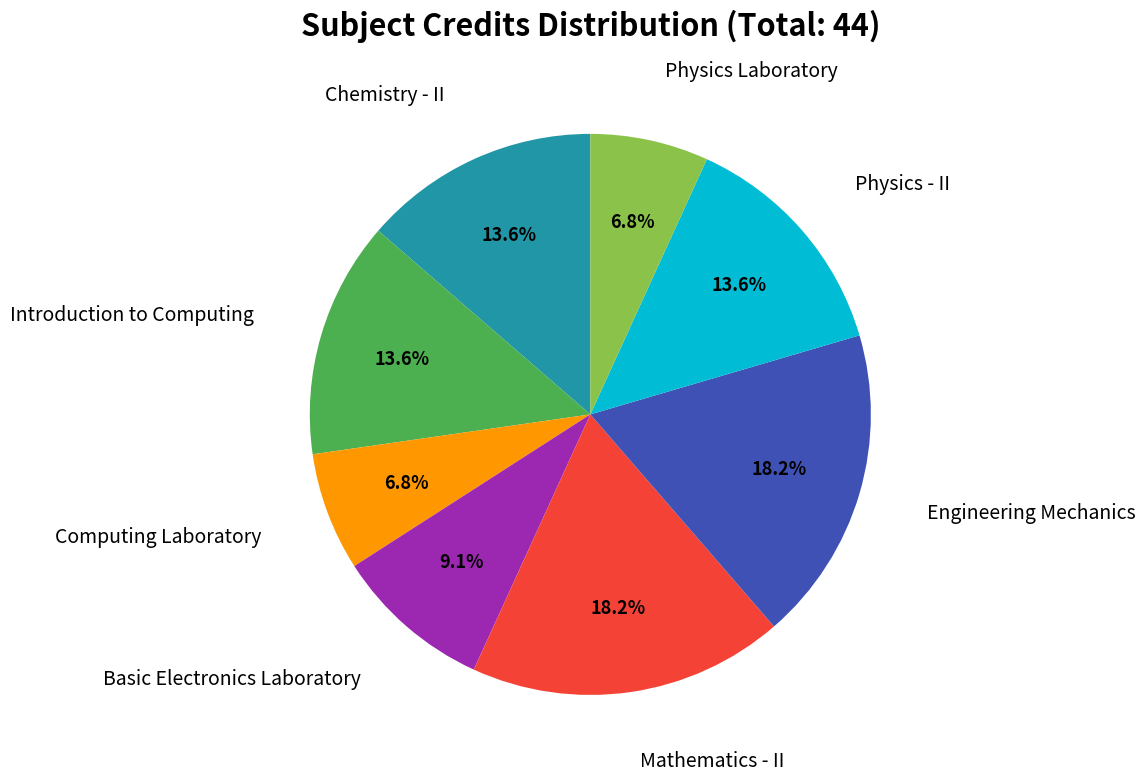

Is there a majority slice in this chart?

No